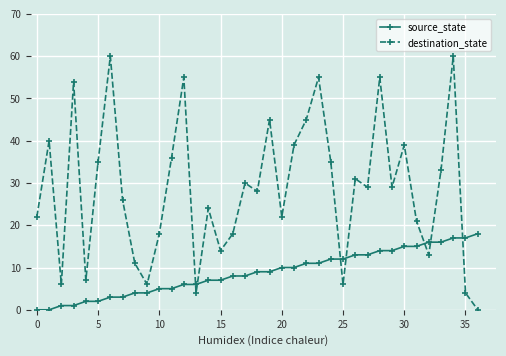

List the series in order of their overall mean, lowest first.

source_state, destination_state